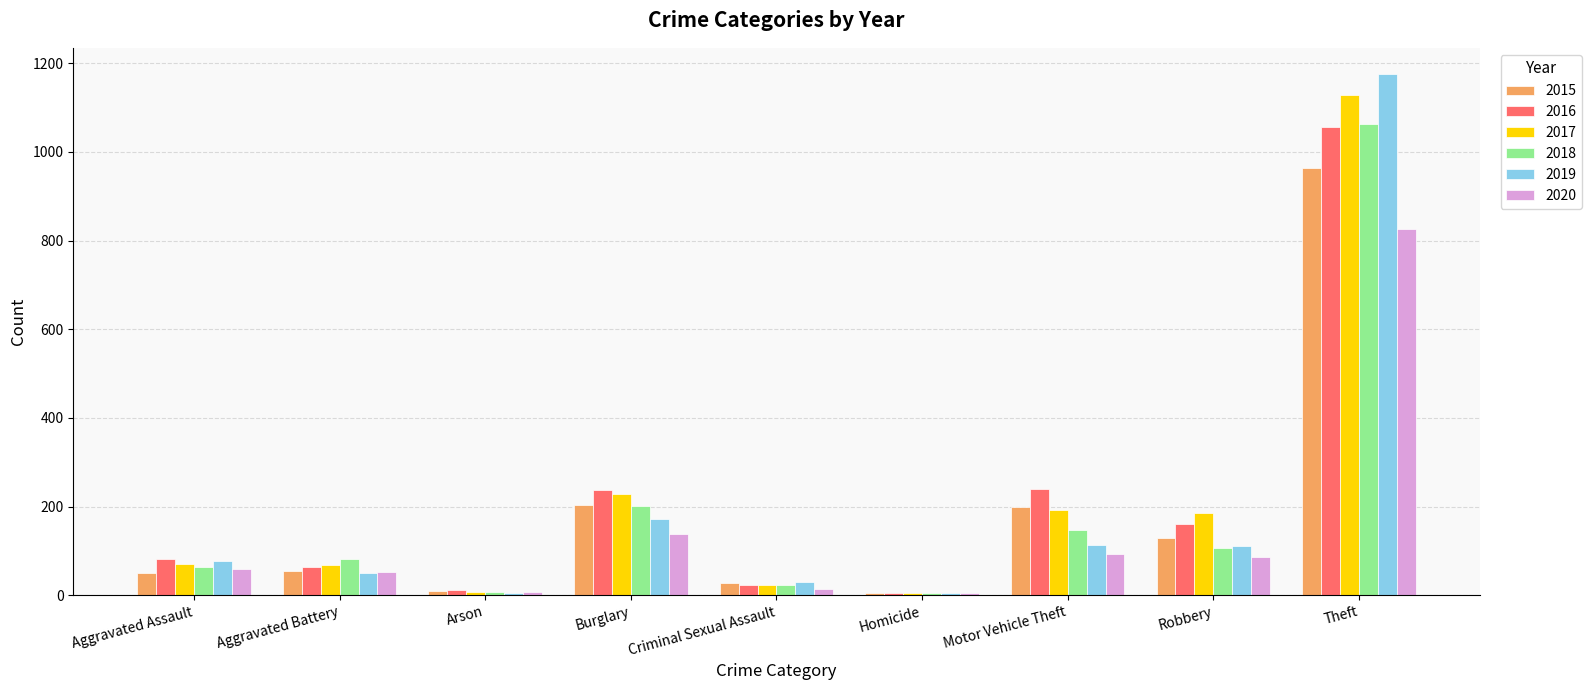

What is the difference between the maximum and second lowest values in the 2016 series?

1045